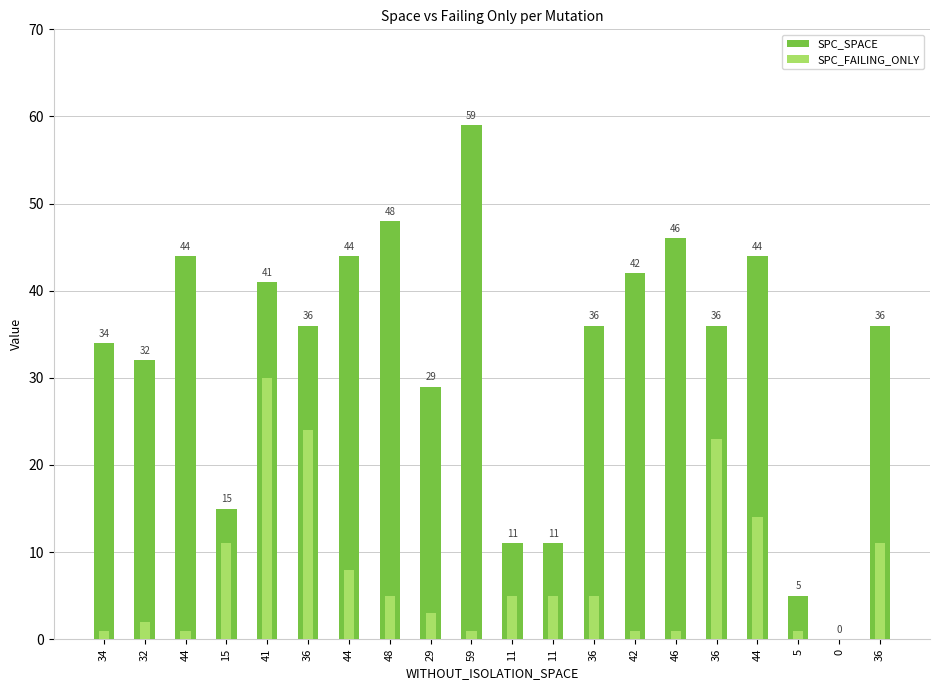

How many values in SPC_SPACE are above zero?

19